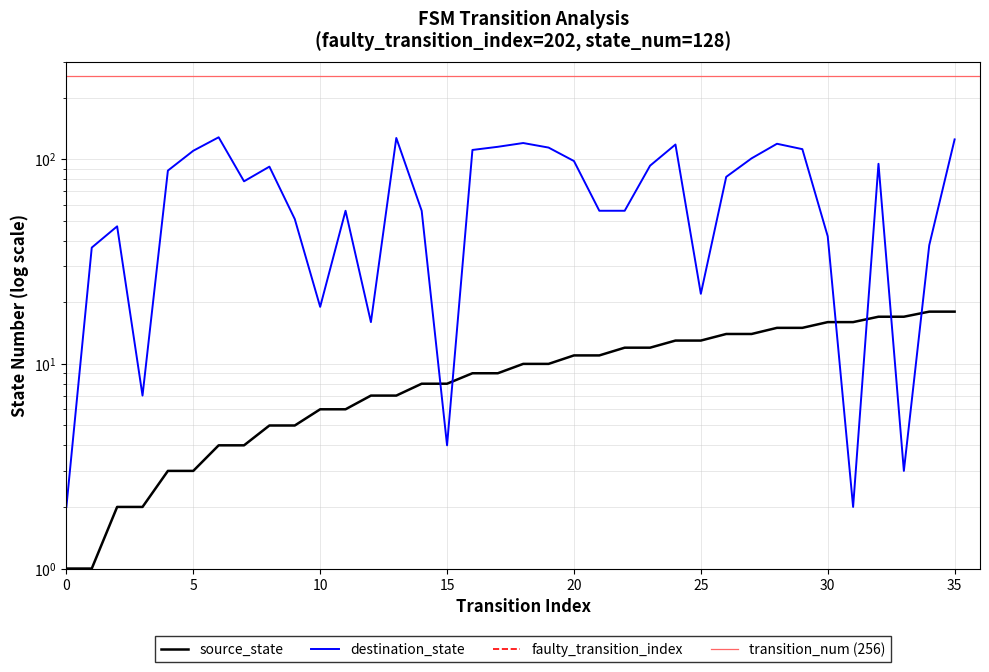

Reading left to right, list all the values displayed in this chart.

source_state: 1	1	2	2	3	3	4	4	5	5	6	6	7	7	8	8	9	9	10	10	11	11	12	12	13	13	14	14	15	15	16	16	17	17	18	18
destination_state: 2	37	47	7	88	110	128	78	92	51	19	56	16	127	56	4	111	115	120	114	98	56	56	93	118	22	82	101	119	112	42	2	95	3	38	125